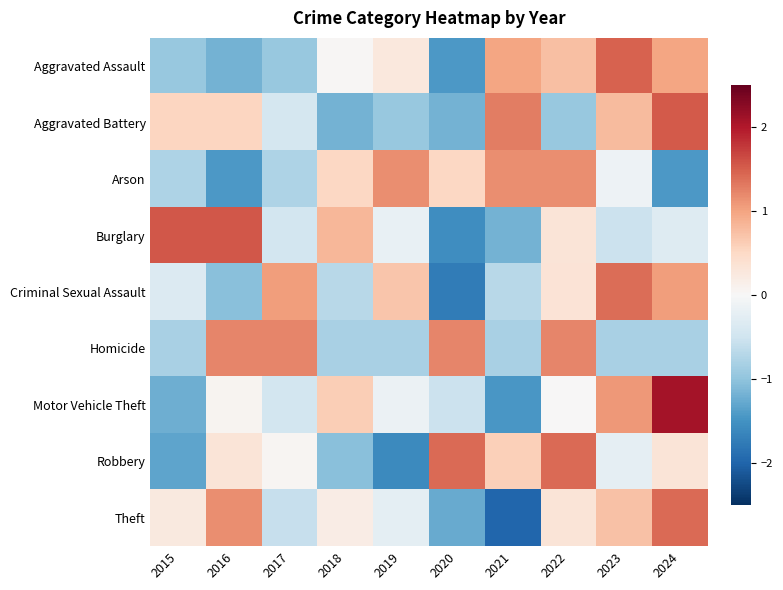

What is the total value across all series at 2018?

-1.6